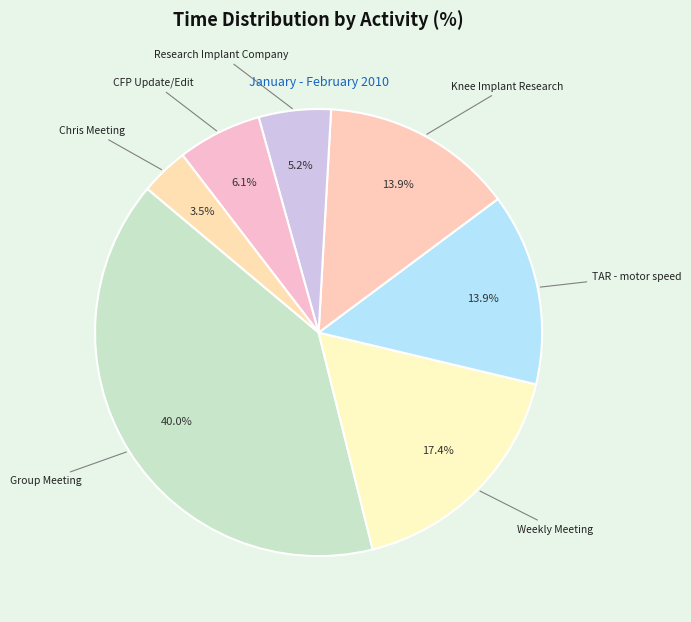

What is the ratio of the value at Knee Implant Research to the value at Chris Meeting?

4.0